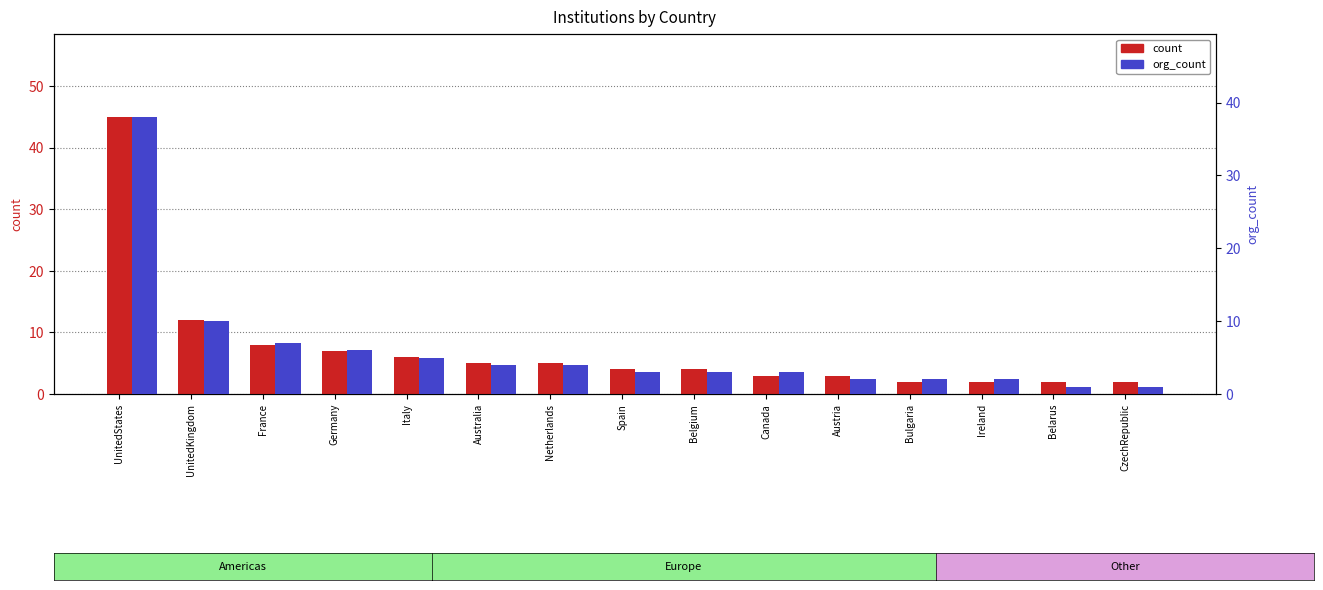

At which label does org_count reach its peak?

UnitedStates